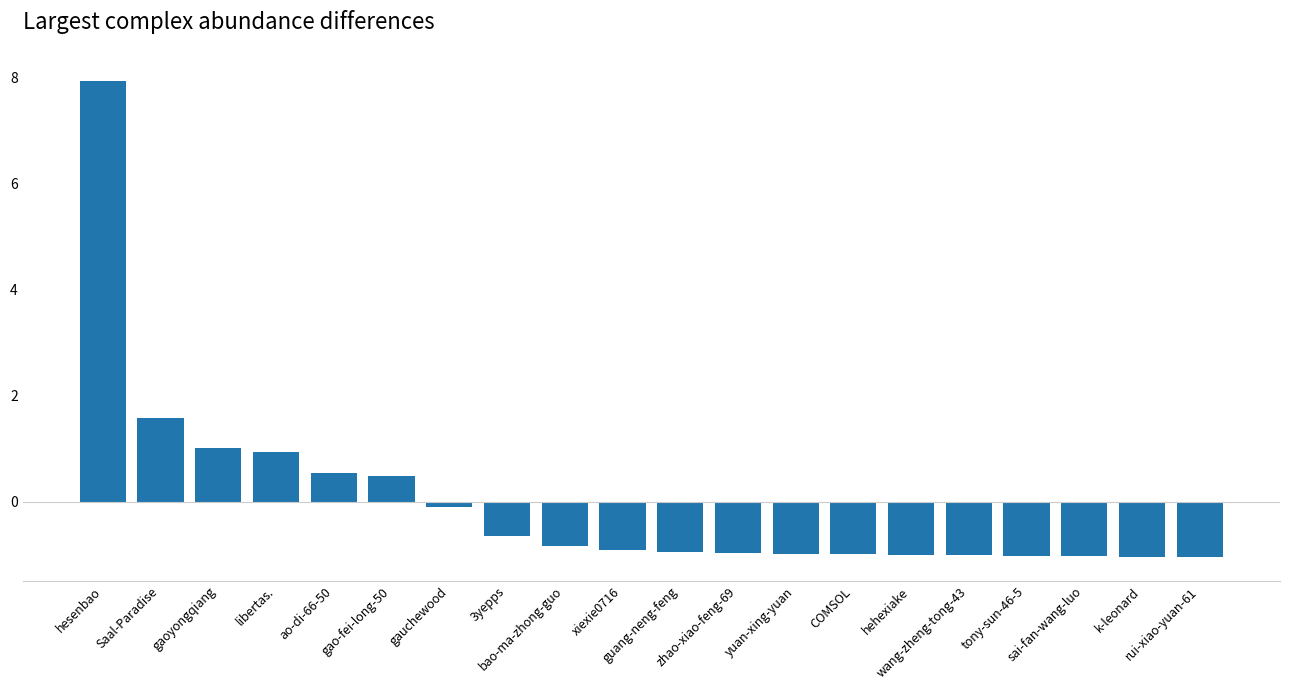

Does the chart contain stacked bars?

No